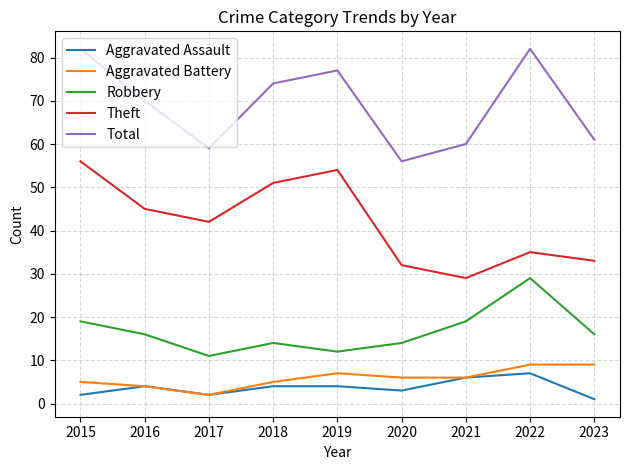

Reading right to left, transcribe all the data shown in this chart.

Aggravated Assault: 1	7	6	3	4	4	2	4	2
Aggravated Battery: 9	9	6	6	7	5	2	4	5
Robbery: 16	29	19	14	12	14	11	16	19
Theft: 33	35	29	32	54	51	42	45	56
Total: 61	82	60	56	77	74	59	70	82